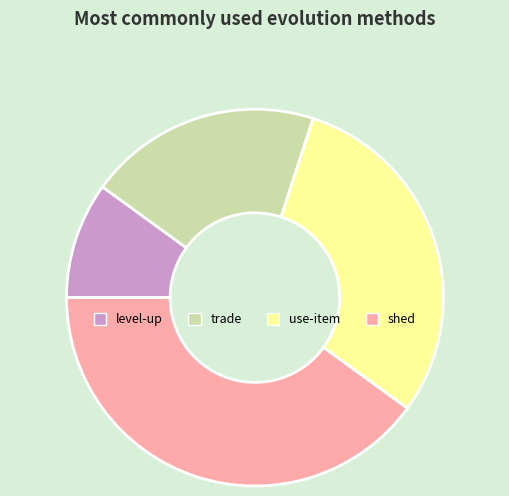

Is use-item the majority of the pie?

No